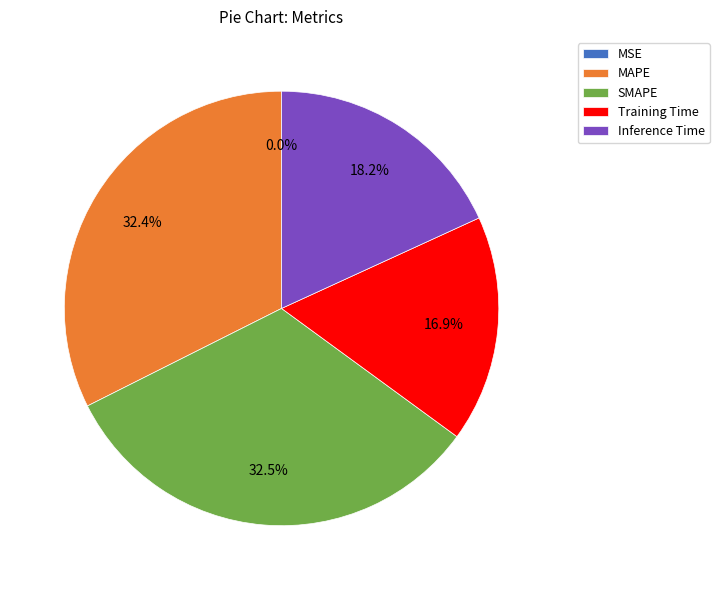

Combined, do SMAPE and Inference Time account for over 50%?

Yes